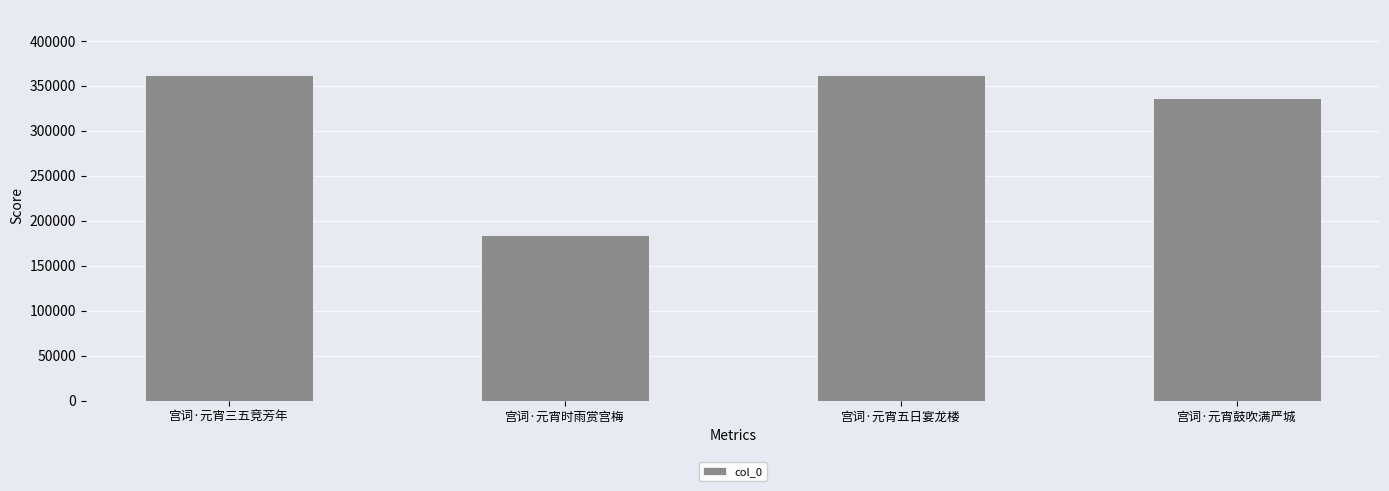

What is the value of the 2nd bar from the left?

183718